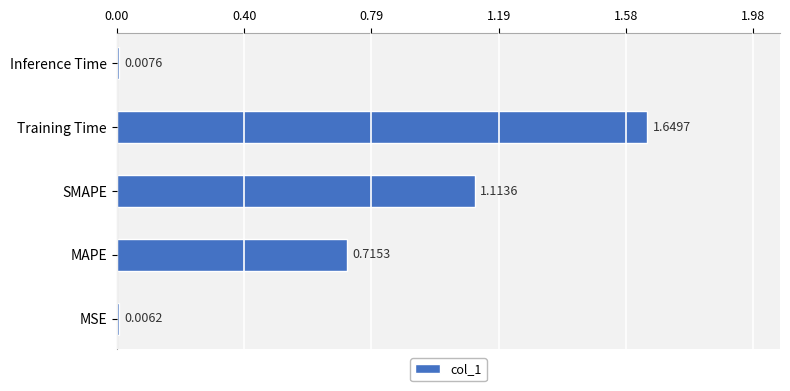

Between Inference Time and MSE, which is larger?

Inference Time